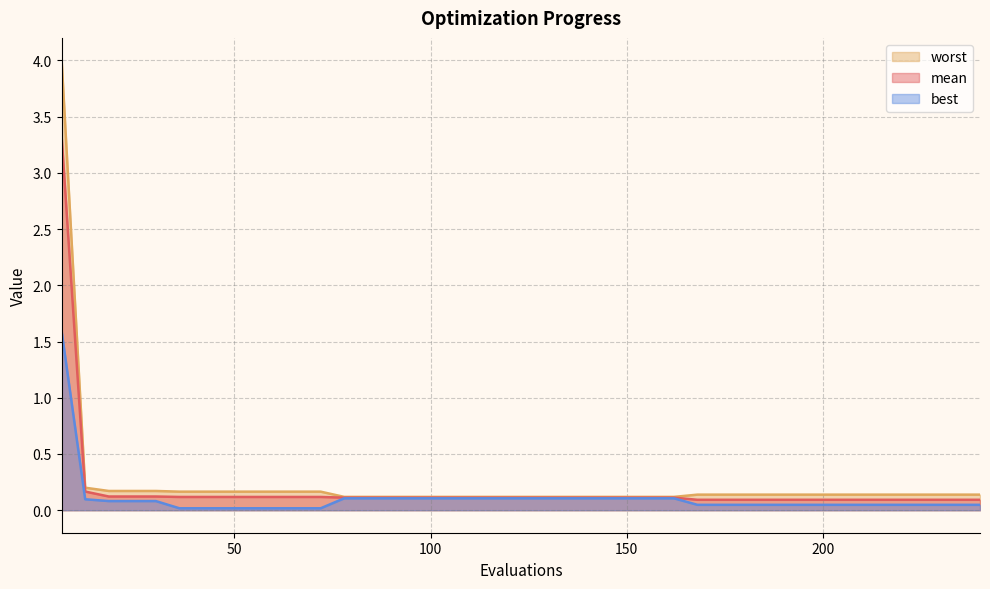

Where is mean nearest to the value 1?

12